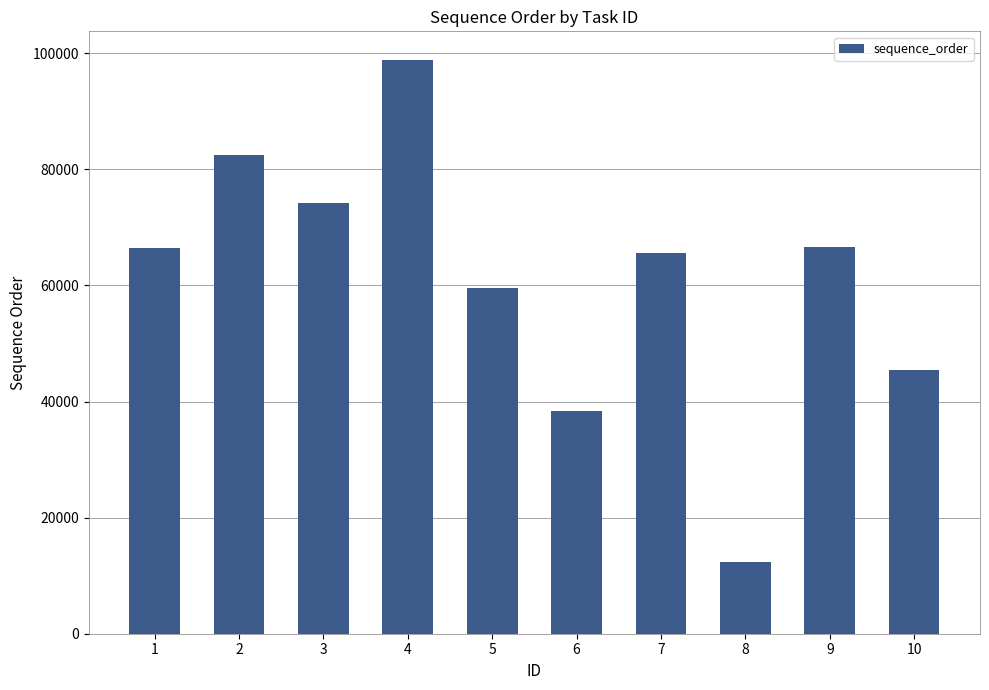

What is the difference between the maximum and minimum values?

86546